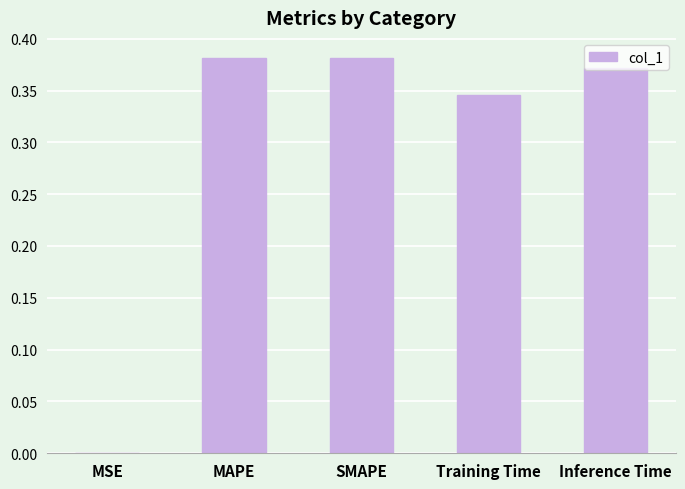

Between MSE and Inference Time, which is larger?

Inference Time